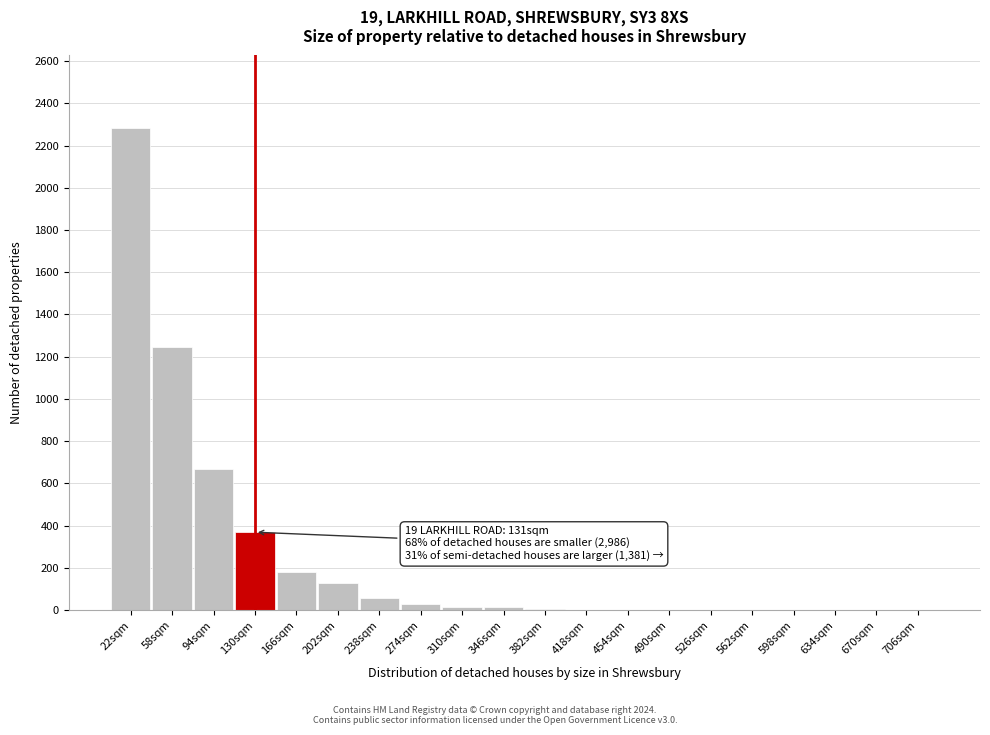

The value at 562sqm is 0. True or false?

True